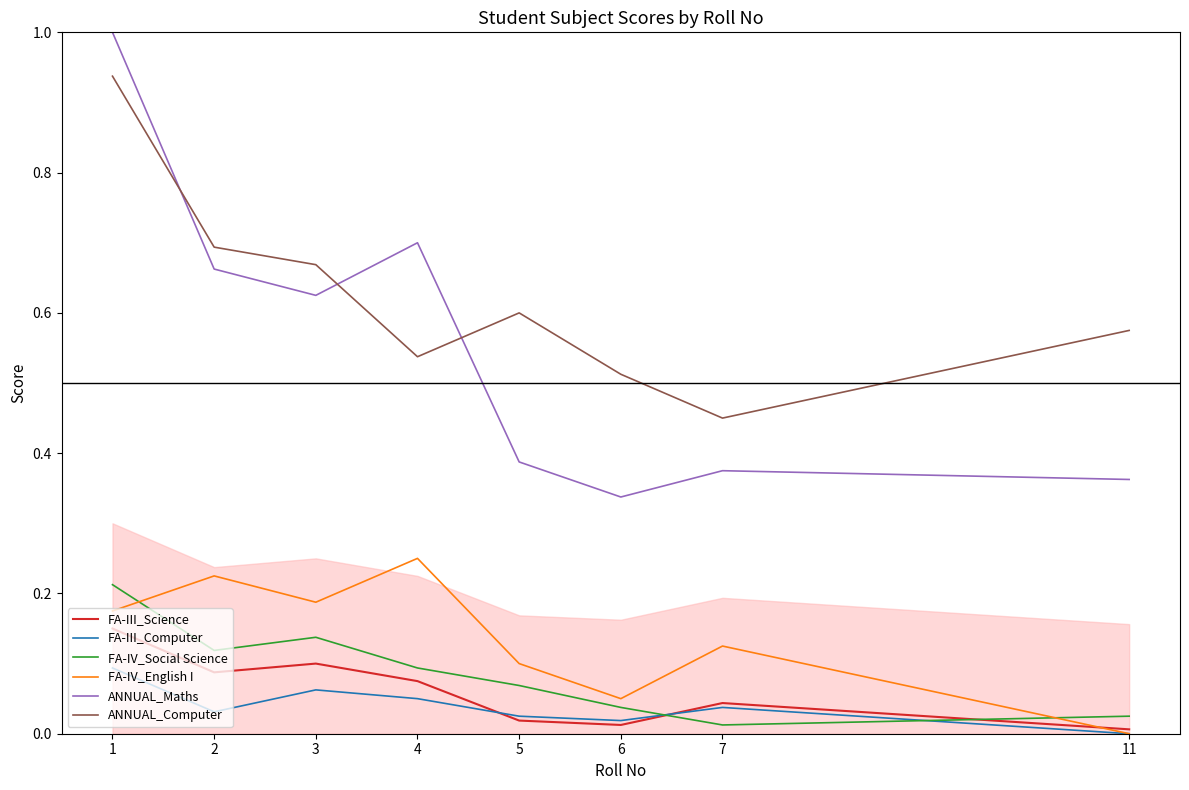

How many positive values does the FA-IV_English I series have?

7